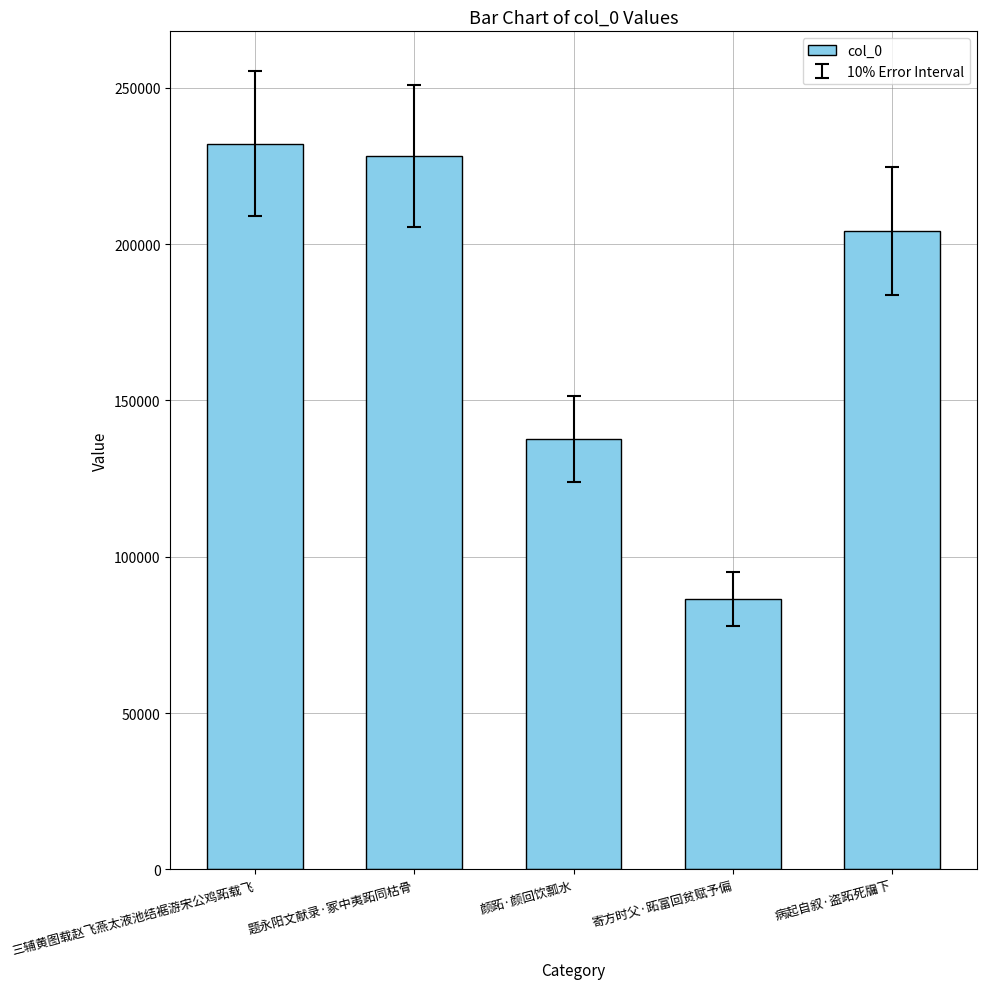

At which label is the value closest to 159275?

颜跖·颜回饮瓢水